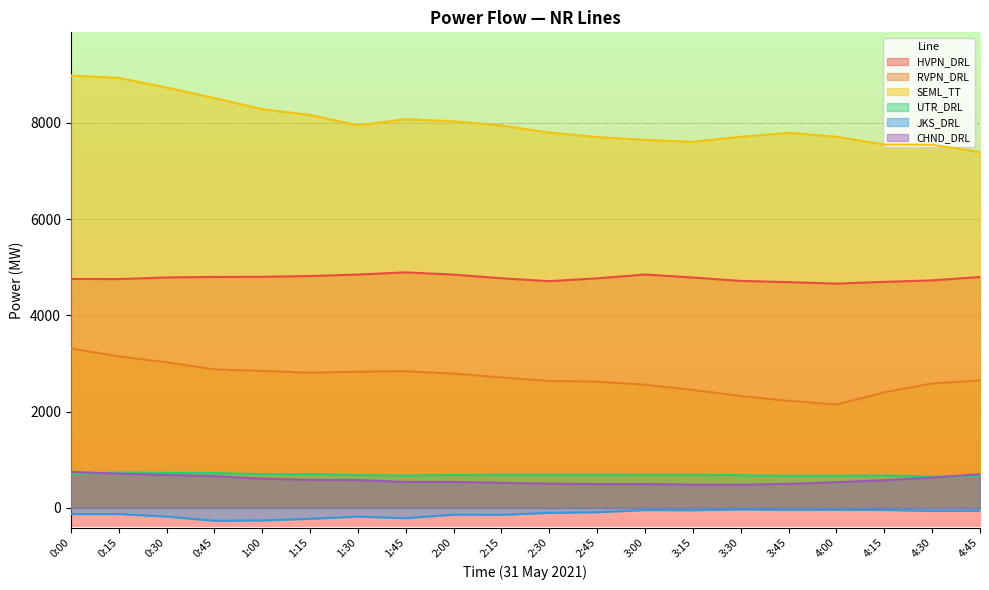

What is the value of the HVPN_DRL point at the 7th from the left?

4846.5